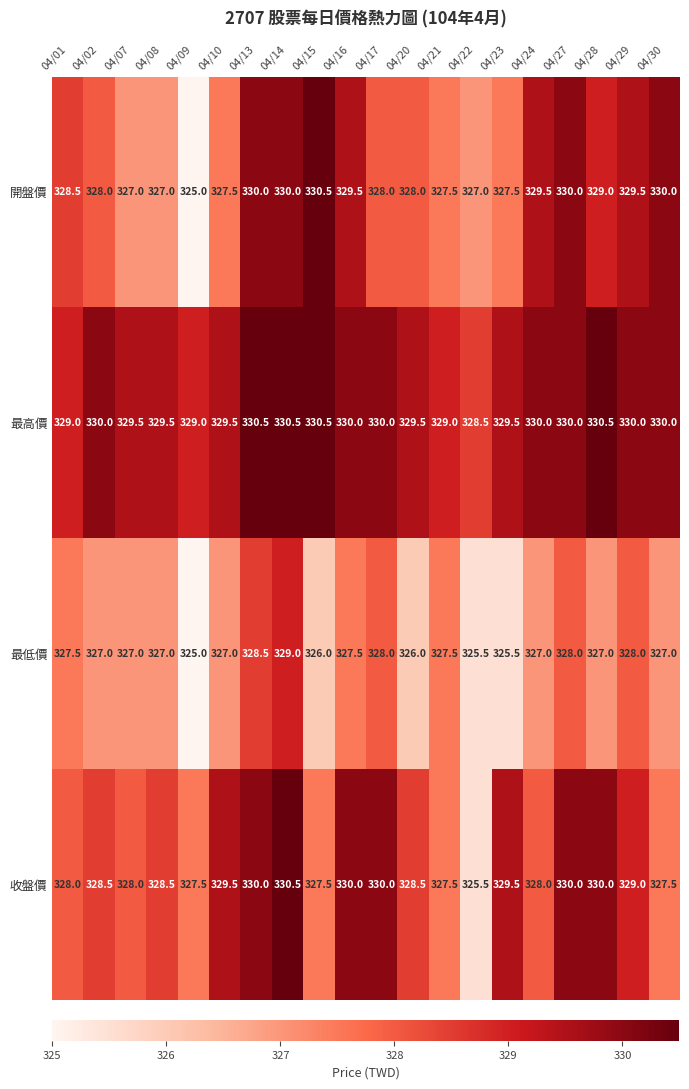

The value of 最低價 at 04/09 is 157.4. True or false?

False